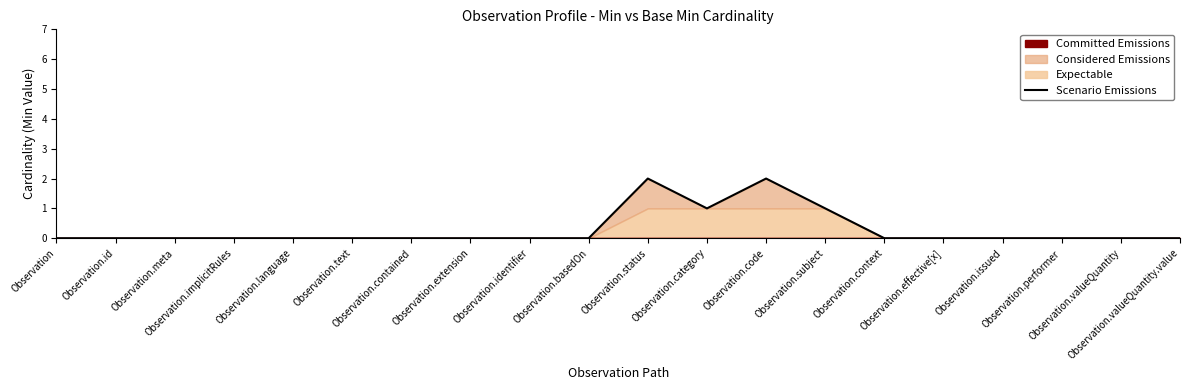

Between Observation.extension and Observation.subject, which is larger?

Observation.subject